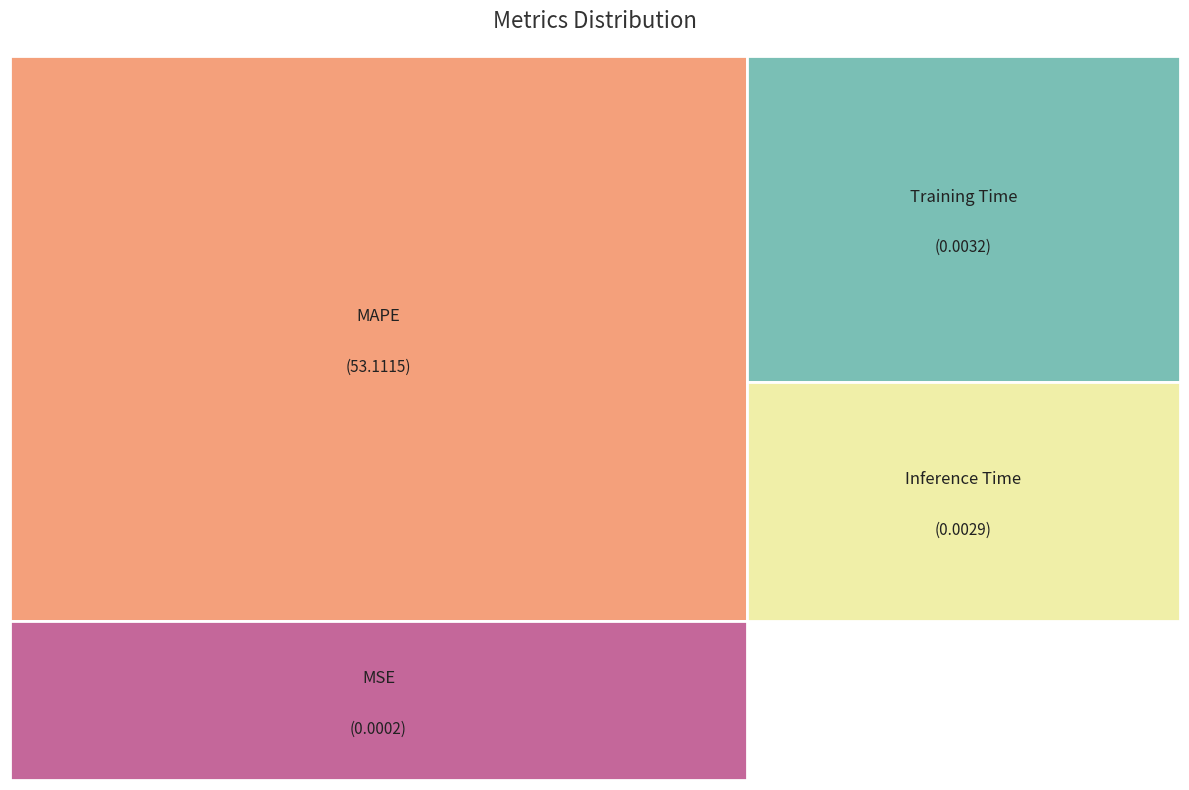

Rank the categories by value from lowest to highest.

MSE, Inference Time, Training Time, MAPE